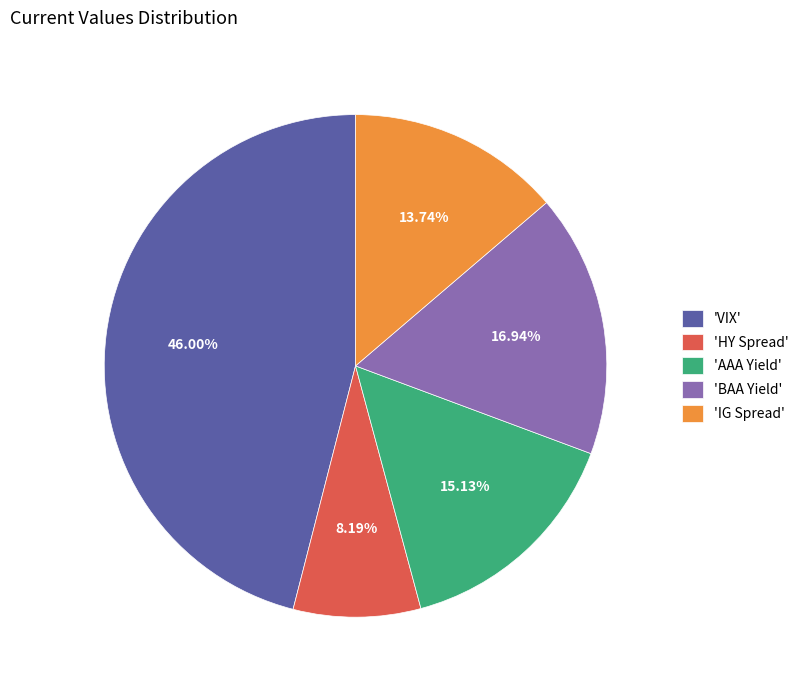

Which category has the smallest portion of the pie?

'HY Spread'